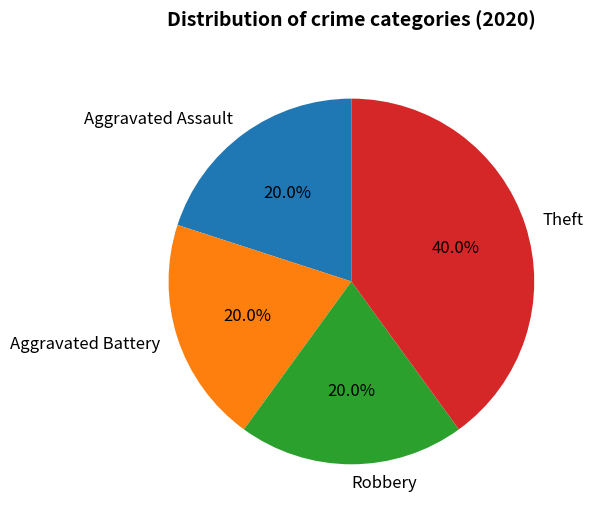

Count the number of slices in the pie.

4